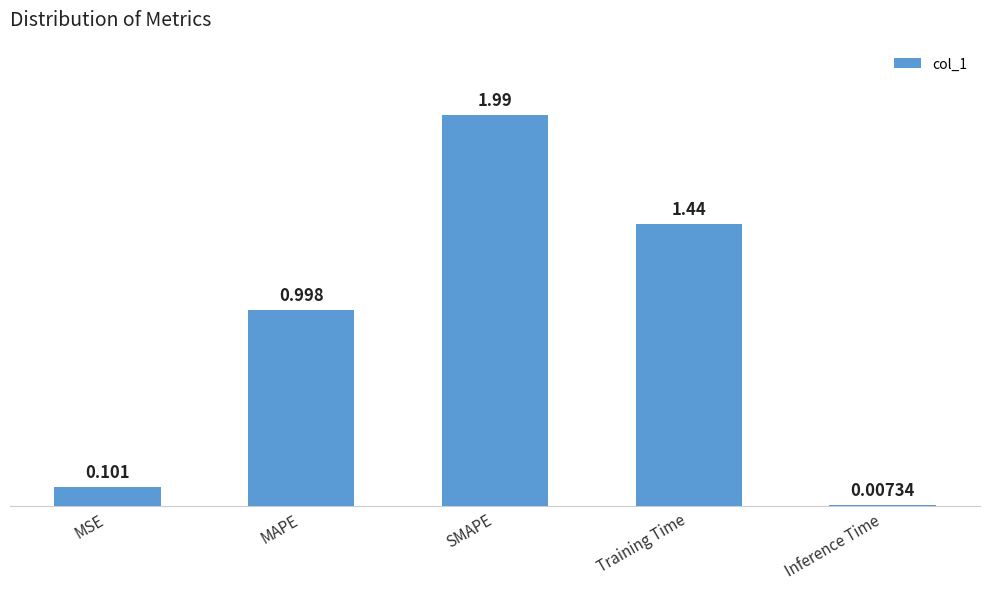

Are the bars grouped side by side (vs. stacked)?

No